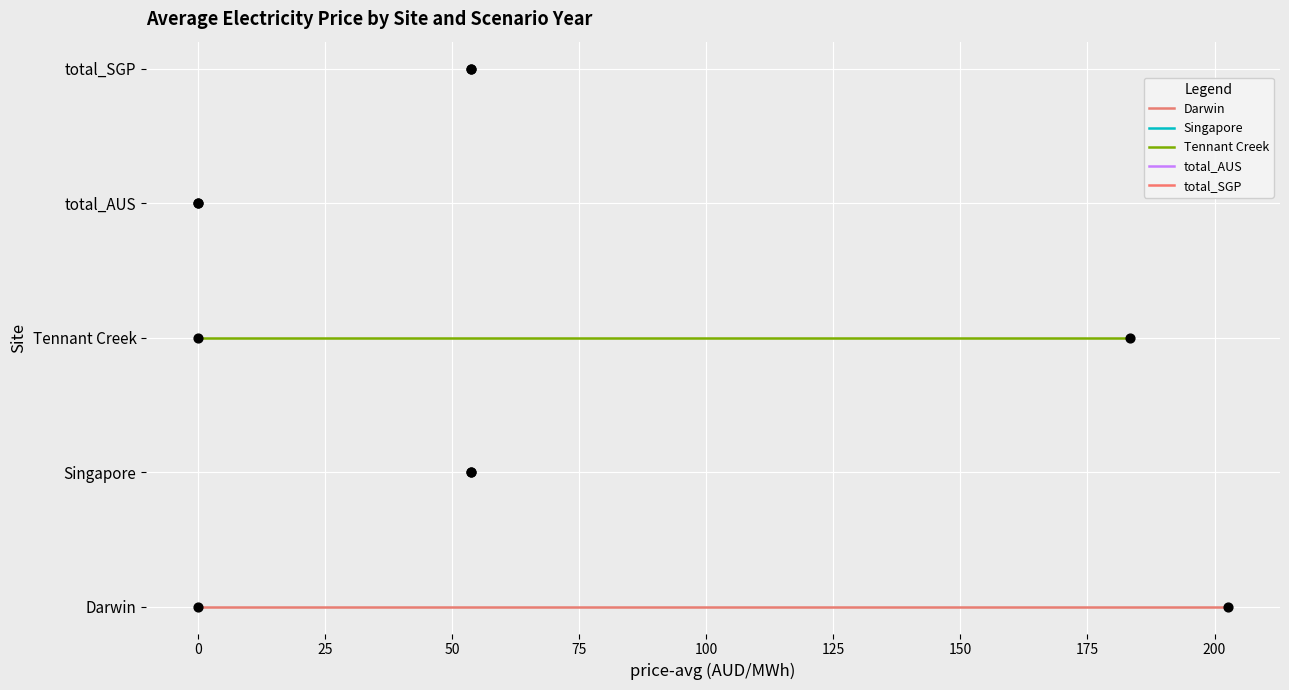

Which series reaches the maximum Y coordinate?

total_SGP